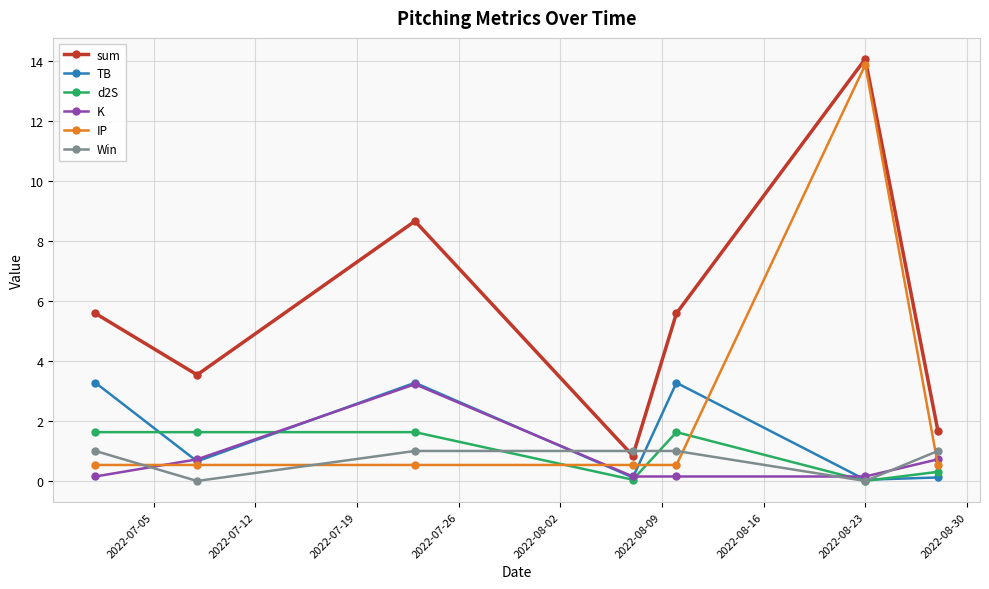

How many interior local peaks does the TB series have?

2